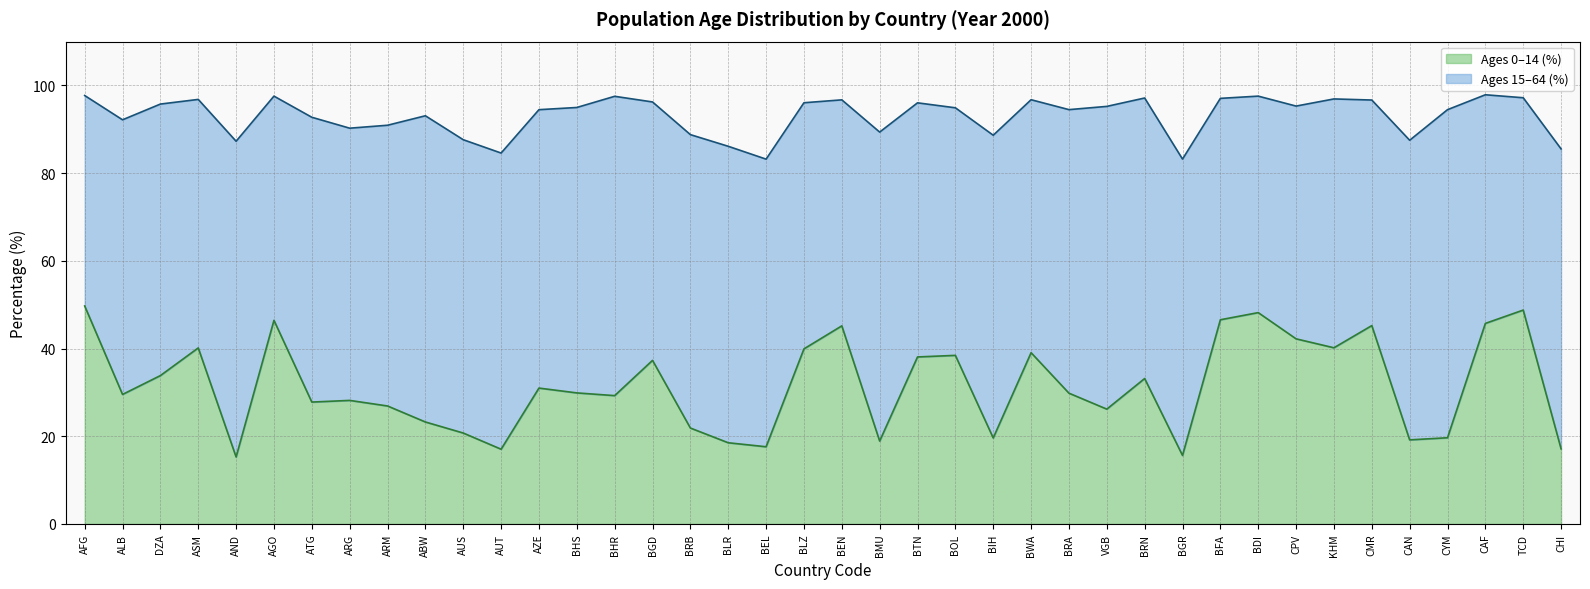

Reading left to right, what are all the values shown in this chart?

49.7	29.5	33.8	40.1	15.3	46.4	27.8	28.2	26.9	23.3	20.7	17.1	31.0	29.9	29.3	37.3	21.9	18.5	17.6	39.9	45.2	18.9	38.1	38.5	19.6	39.1	29.8	26.2	33.2	15.6	46.6	48.2	42.2	40.2	45.2	19.2	19.7	45.7	48.8	17.1